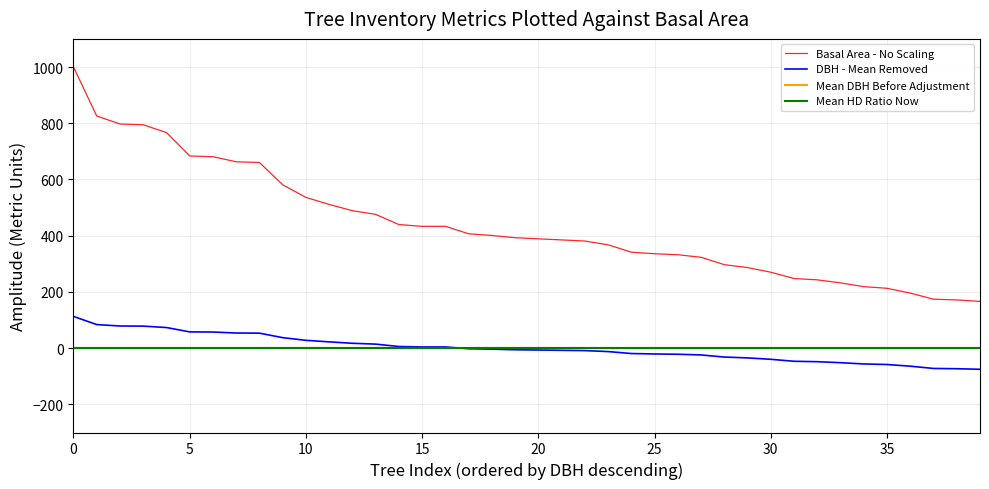

True or false: DBH - Mean Removed and Basal Area - No Scaling cross at least once.

False